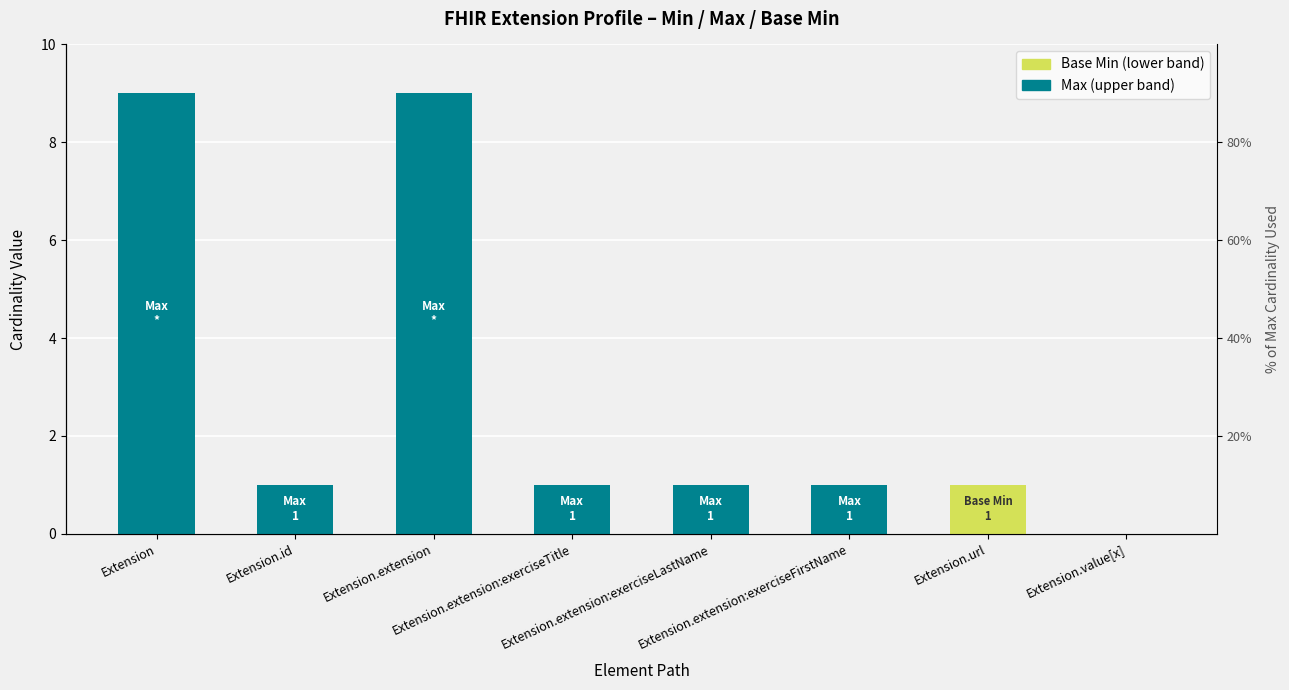

What is the spread (max minus min) of values at Extension.extension:exerciseFirstName?

1